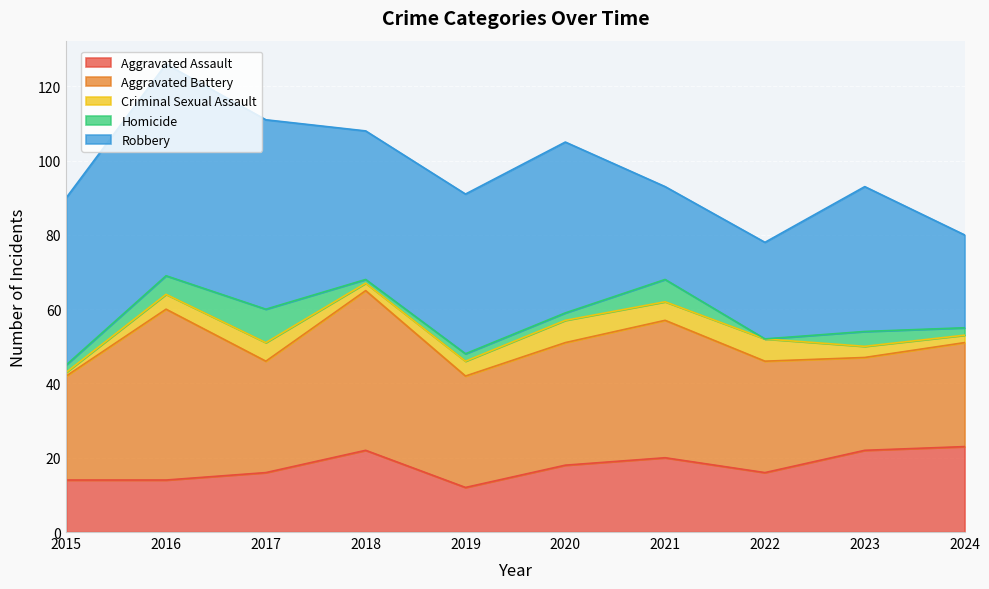

What are all the series names shown in the legend?

Aggravated Assault, Aggravated Battery, Criminal Sexual Assault, Homicide, Robbery